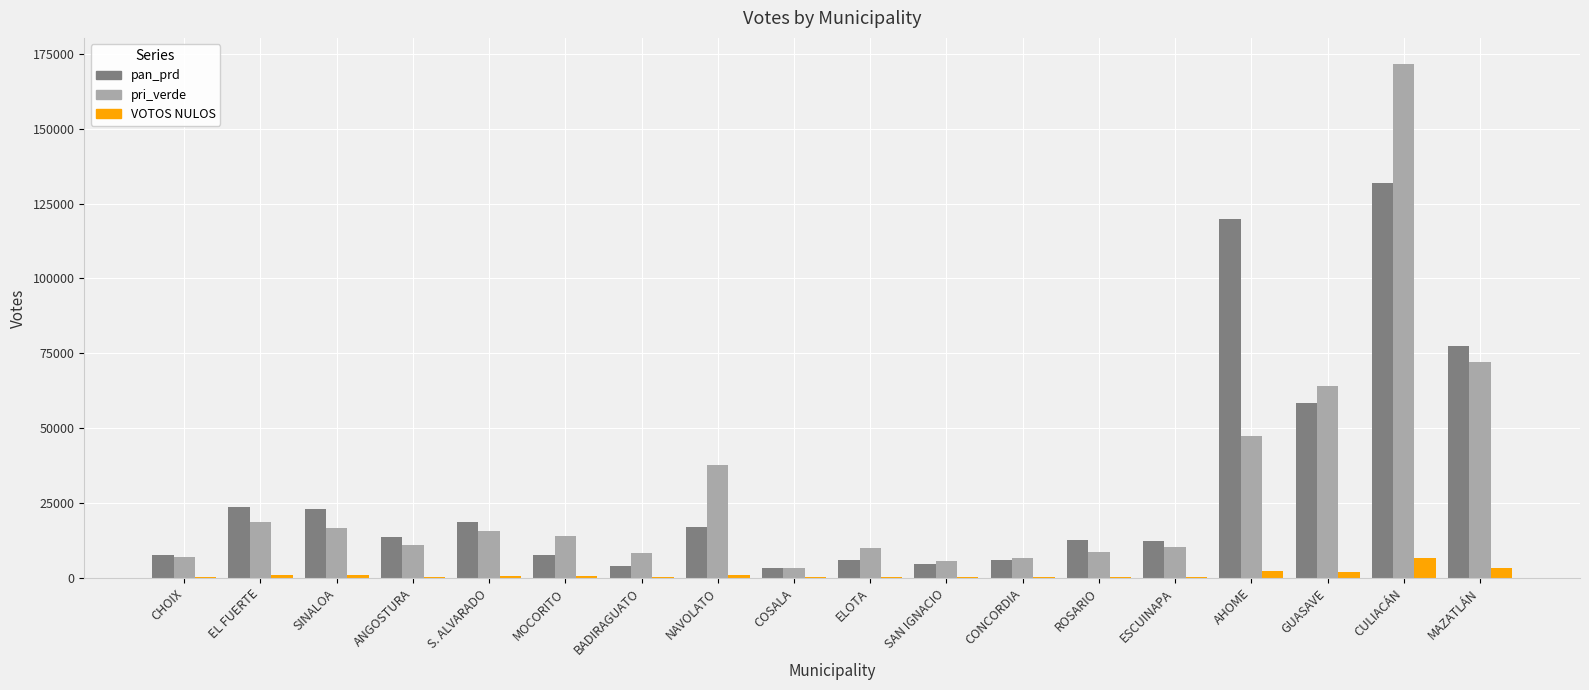

Are the bars horizontal?

No